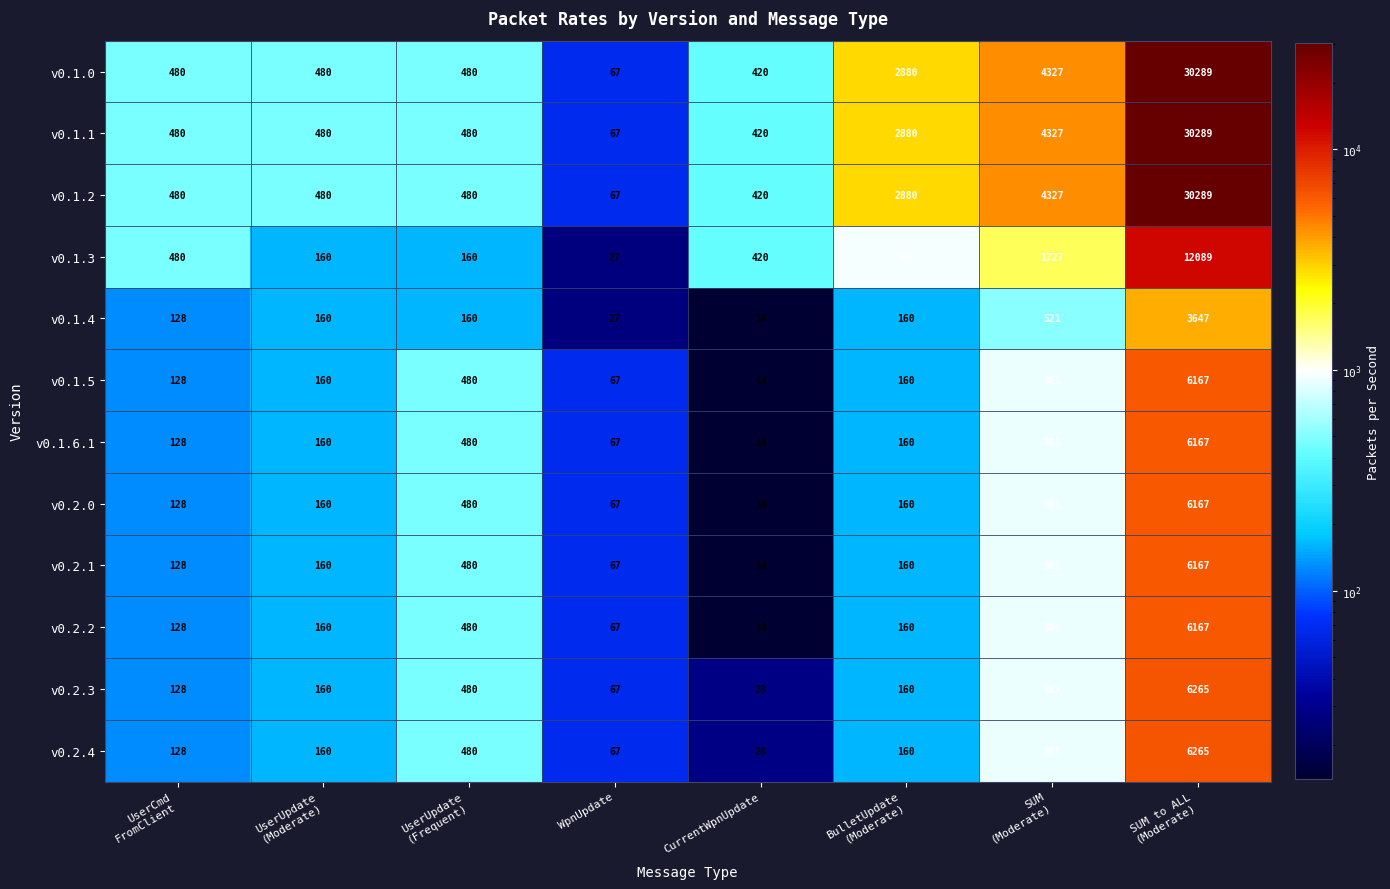

At how many categories does at least one series exceed 875?

3